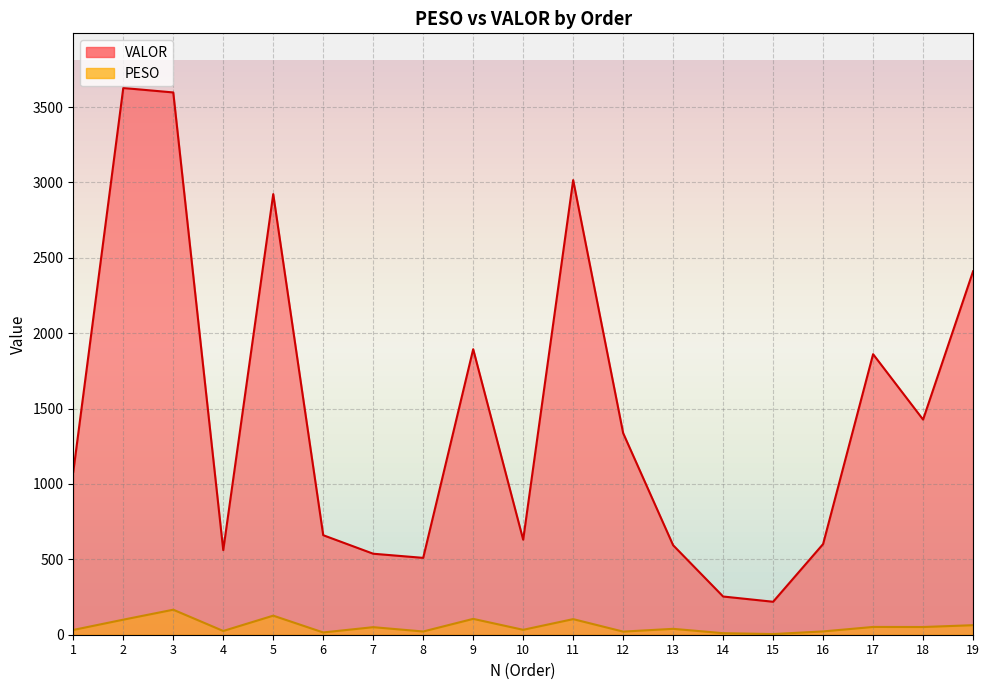

In VALOR, how many points are lower than both neighbors (excluding endpoints)?

5